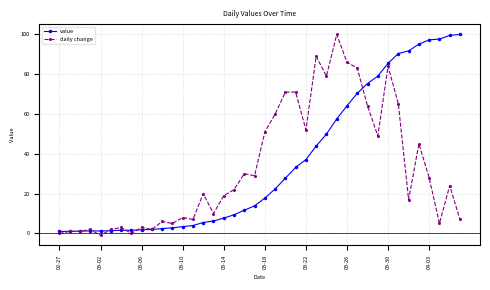

What is the average value of the daily change series?

32.5